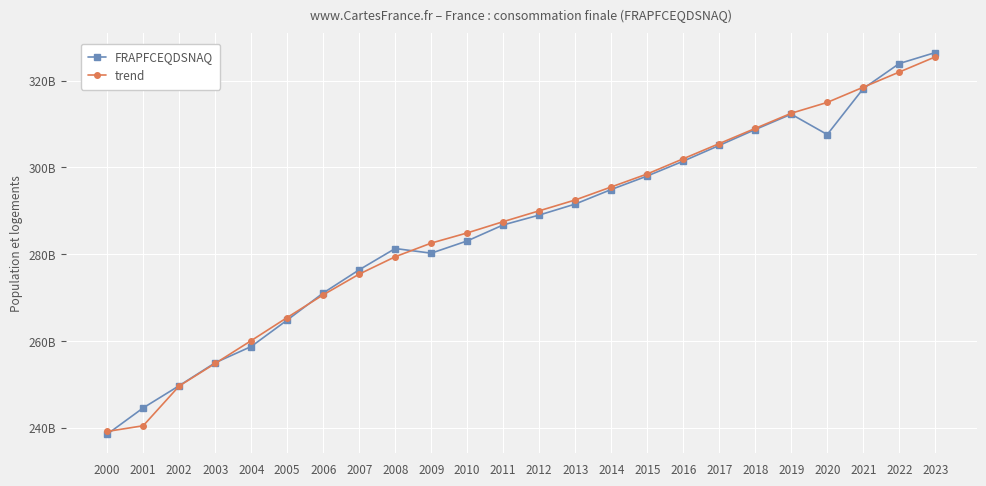

At which label does trend first exceed 290000000000?

2013